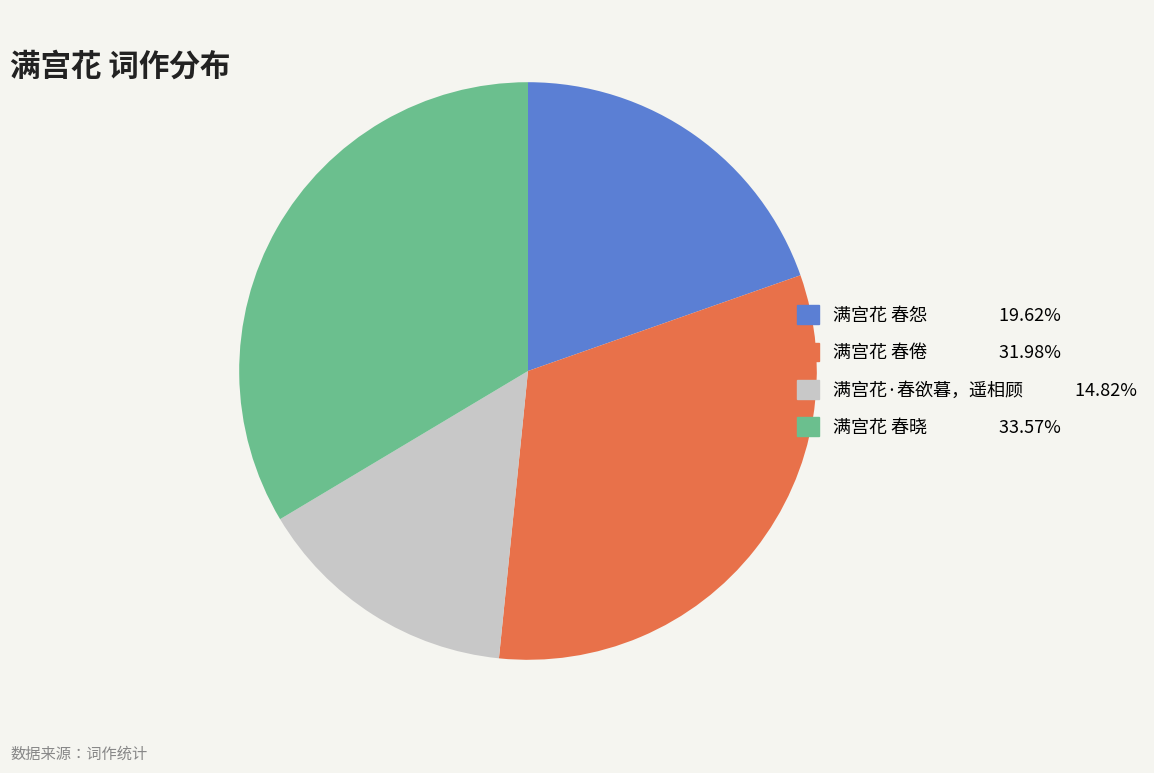

Rank the categories by value from lowest to highest.

满宫花·春欲暮，遥相顾, 满宫花 春怨, 满宫花 春倦, 满宫花 春晓